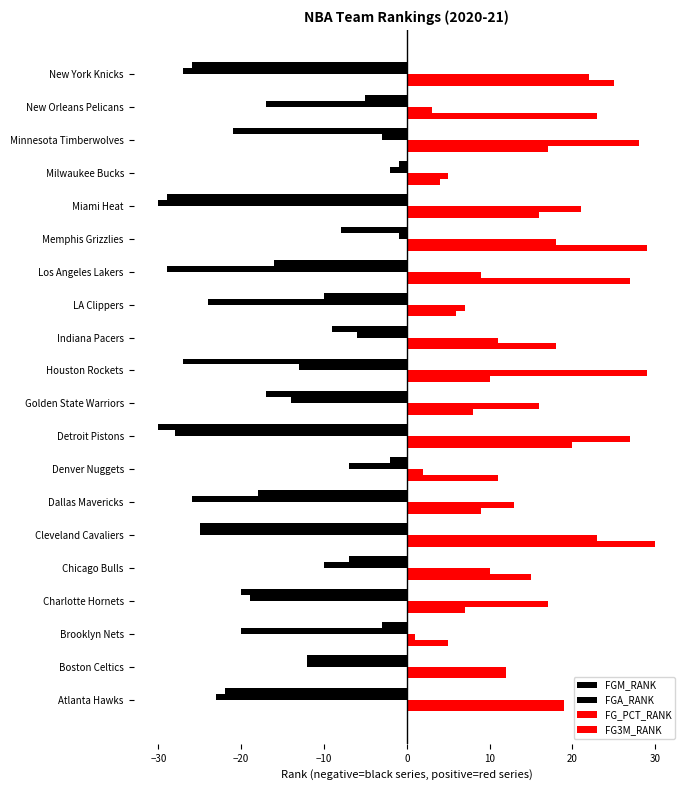

How many data points in FGA_RANK are above -17?

9